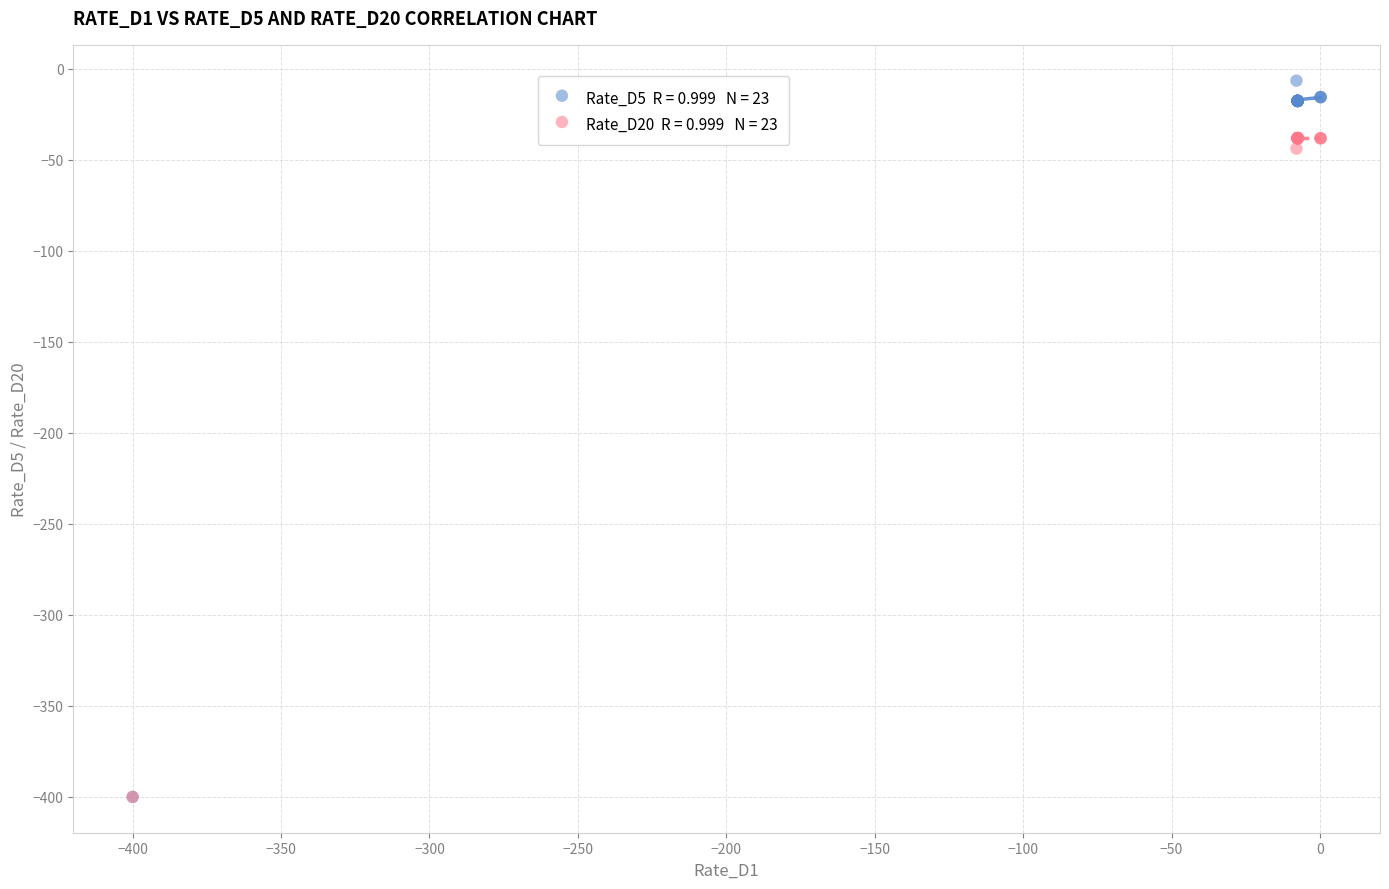

Across all series, what Y value is closest to -203?

-43.9